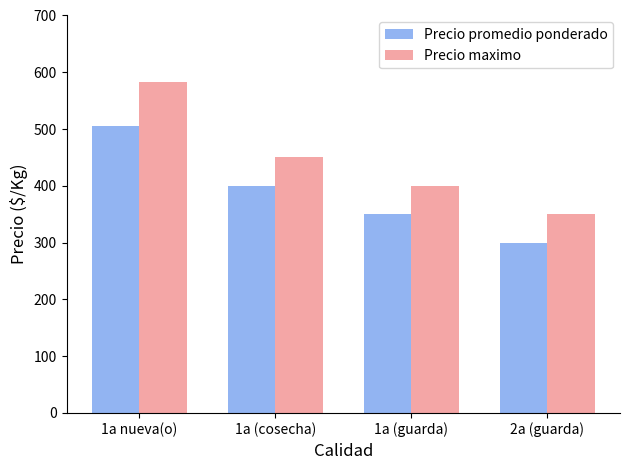

What is the difference between the Precio maximo values at 1a (guarda) and 2a (guarda)?

50